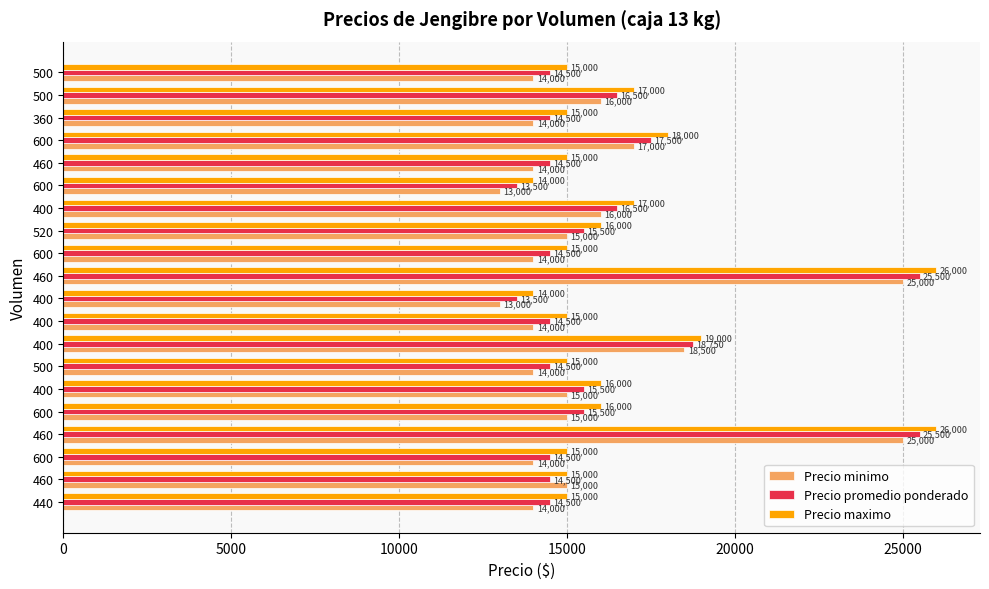

What are all the series names shown in the legend?

Precio minimo, Precio promedio ponderado, Precio maximo